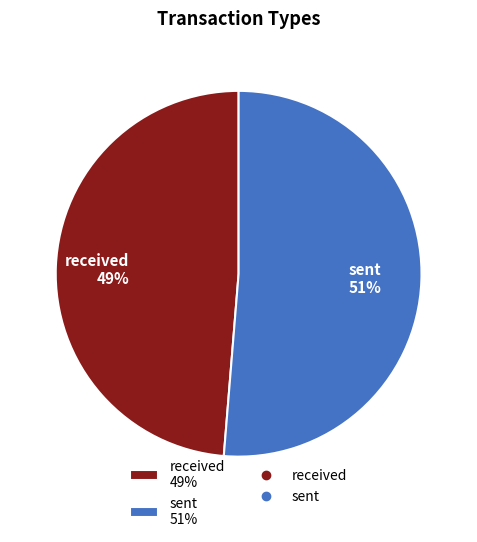

Is it true that sent is 51% of the pie?

True